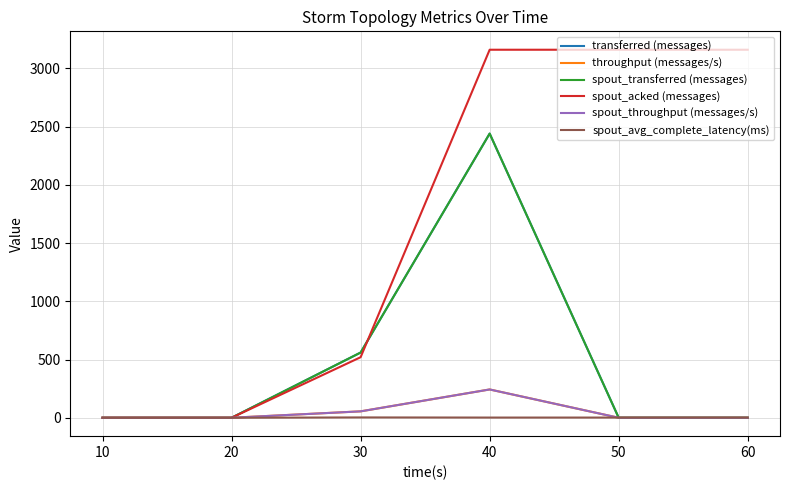

The value of transferred (messages) at 60 is 1657.0. True or false?

False